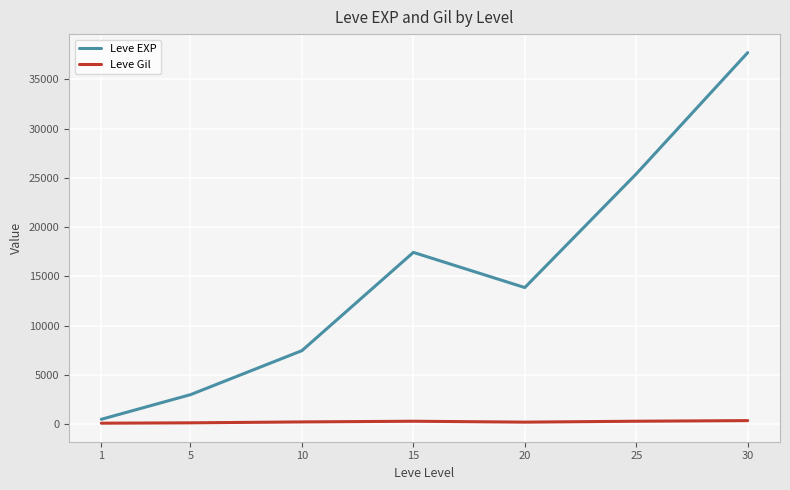

In Leve EXP, how many points are lower than both neighbors (excluding endpoints)?

1